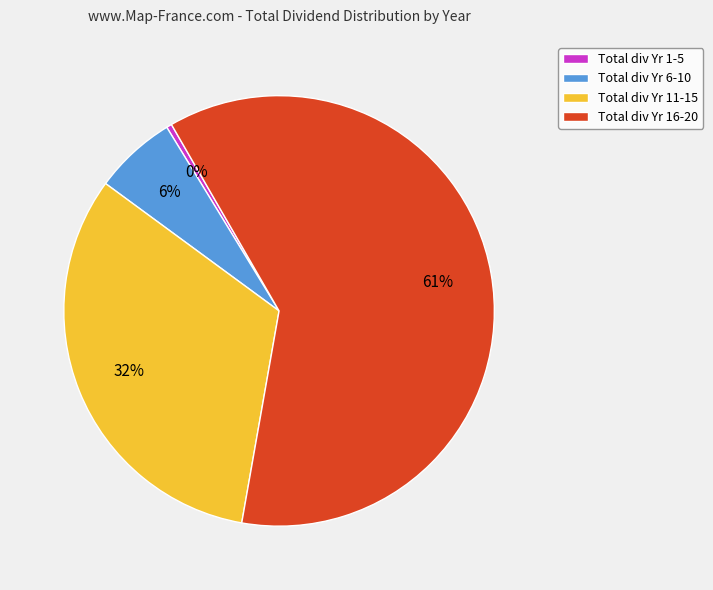

Is it true that Total div Yr 6-10 is 1% of the pie?

False